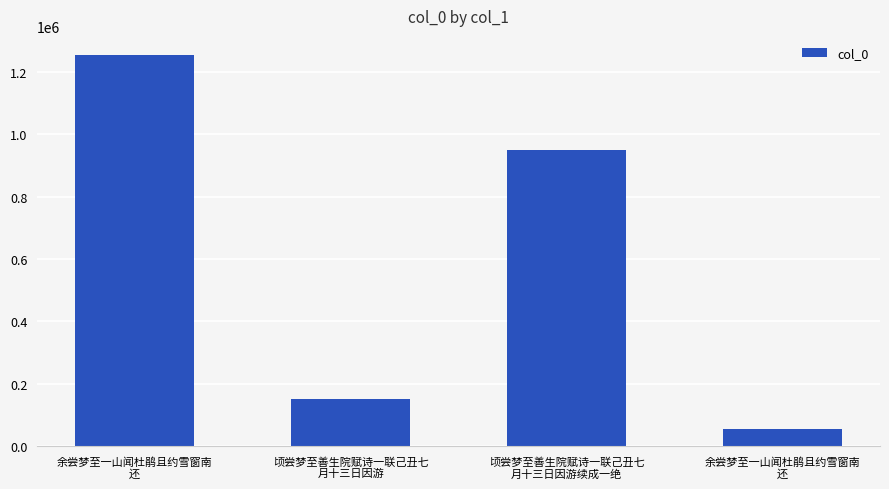

What is the average value?

602398